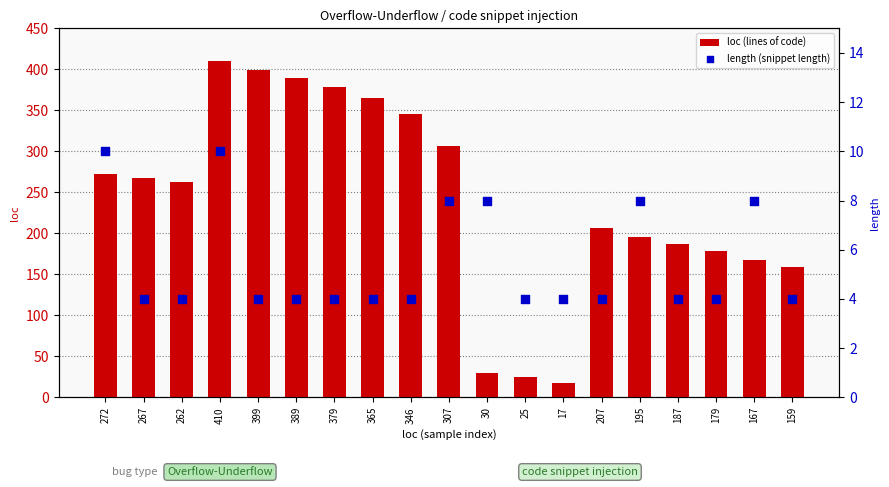

At which category is the sum across all series the highest?

410